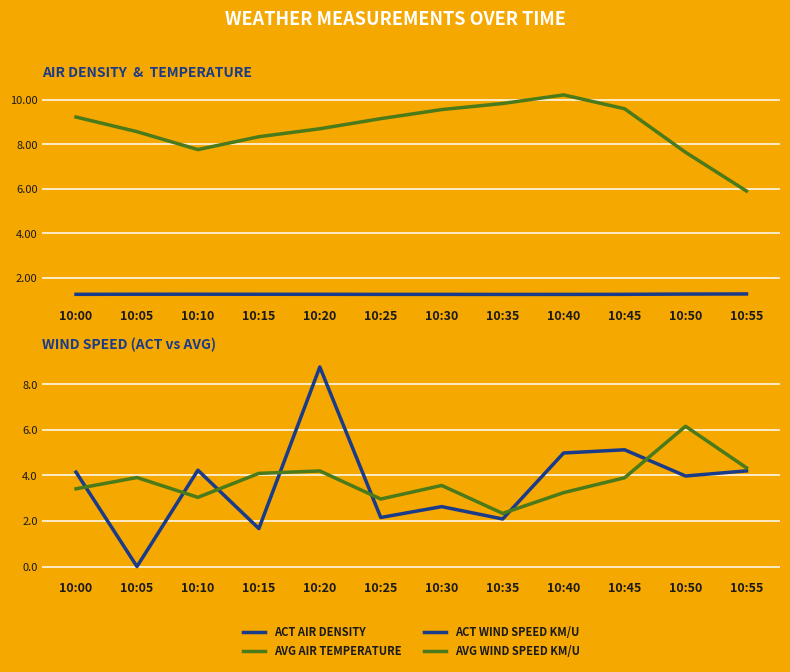

In ACT WIND SPEED KM/U, how many points are higher than both neighbors (excluding endpoints)?

4